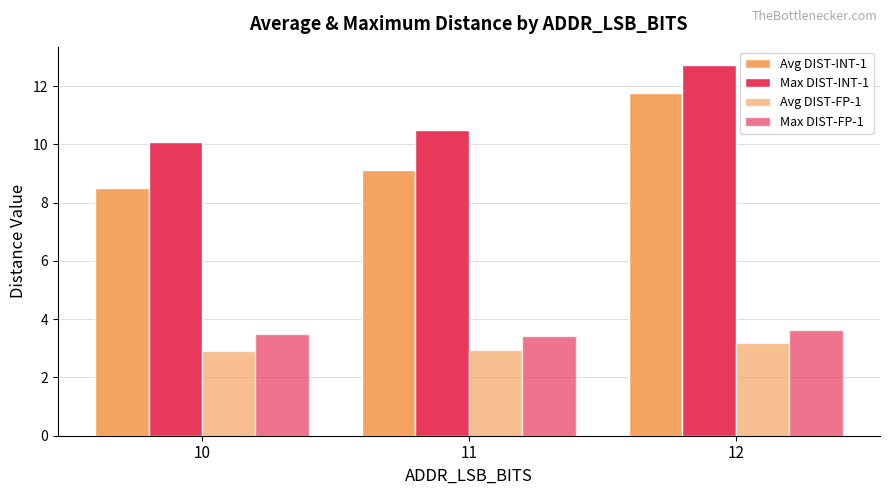

Reading right to left, list all the values displayed in this chart.

Avg DIST-INT-1: 11.7	9.1	8.5
Max DIST-INT-1: 12.7	10.5	10.1
Avg DIST-FP-1: 3.2	3.0	2.9
Max DIST-FP-1: 3.6	3.4	3.5